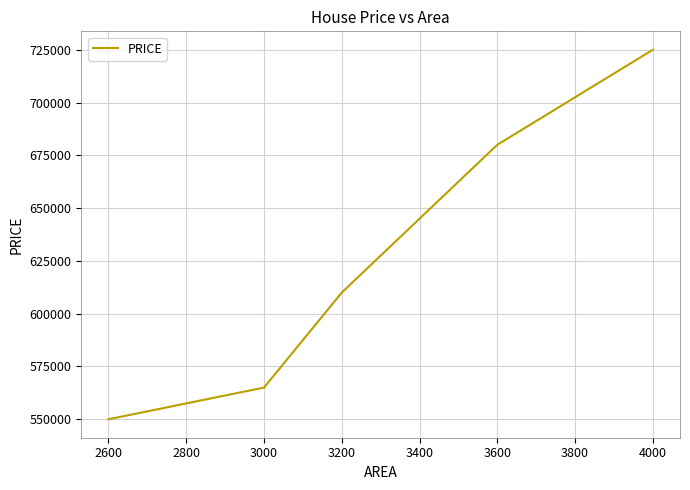

What is the sum of all values?

3130000